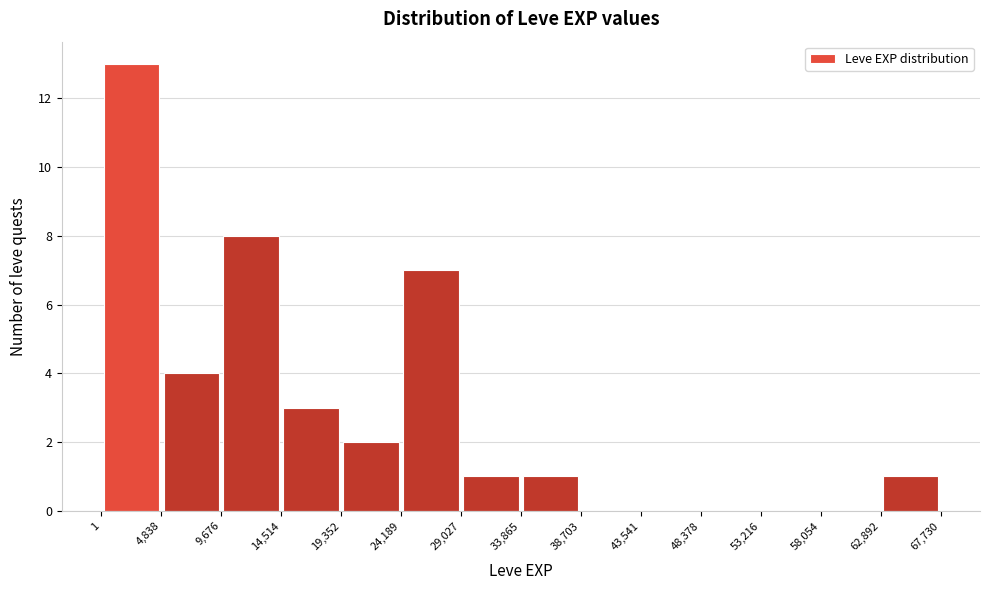

Over which range of the x-axis is the bar tallest?

1 to 4,838